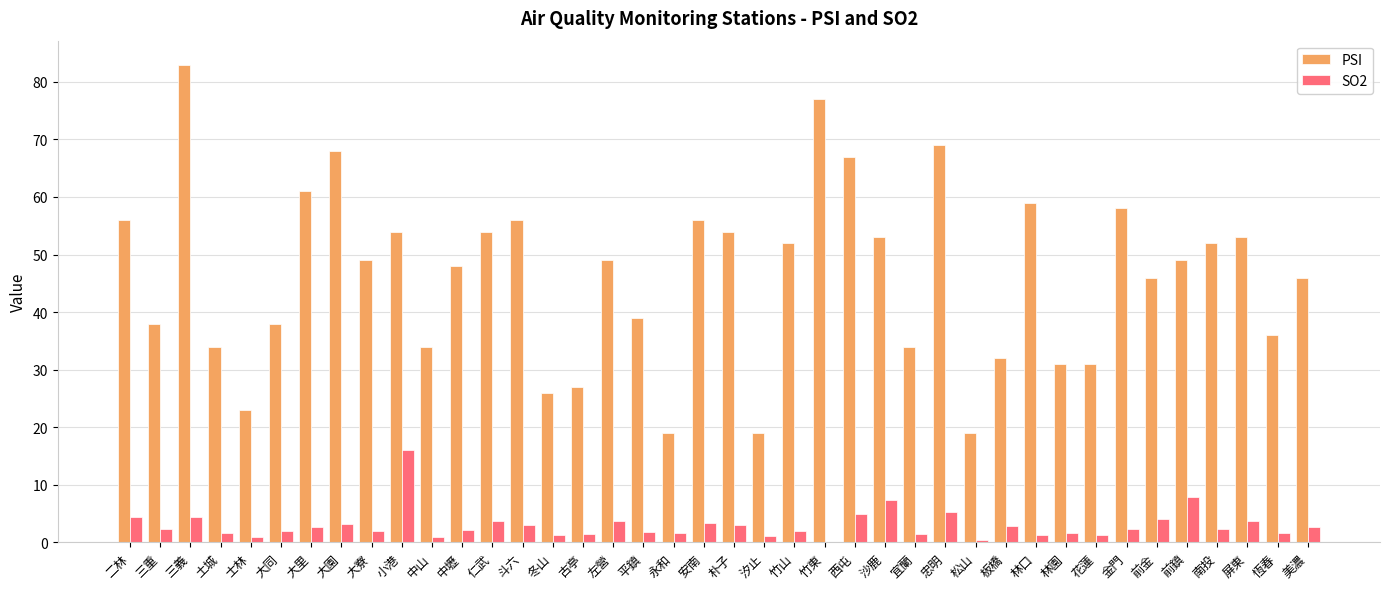

Is the value of PSI at 古亭 greater than the value of SO2 at 前鎮?

Yes